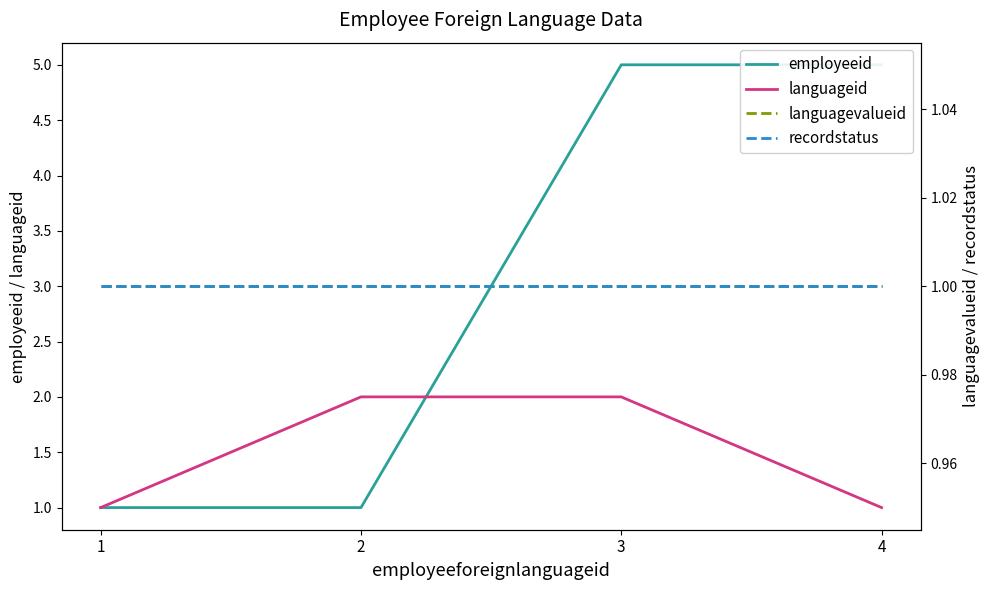

True or false: languageid has a value of 1 at 1.

False